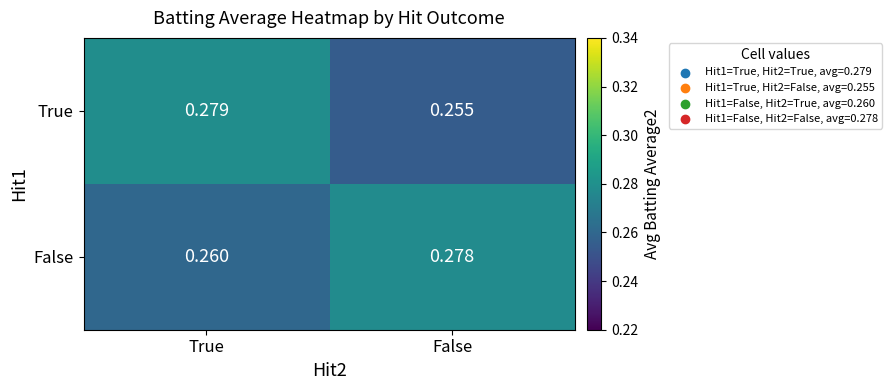

Which series has the largest total across all categories?

False